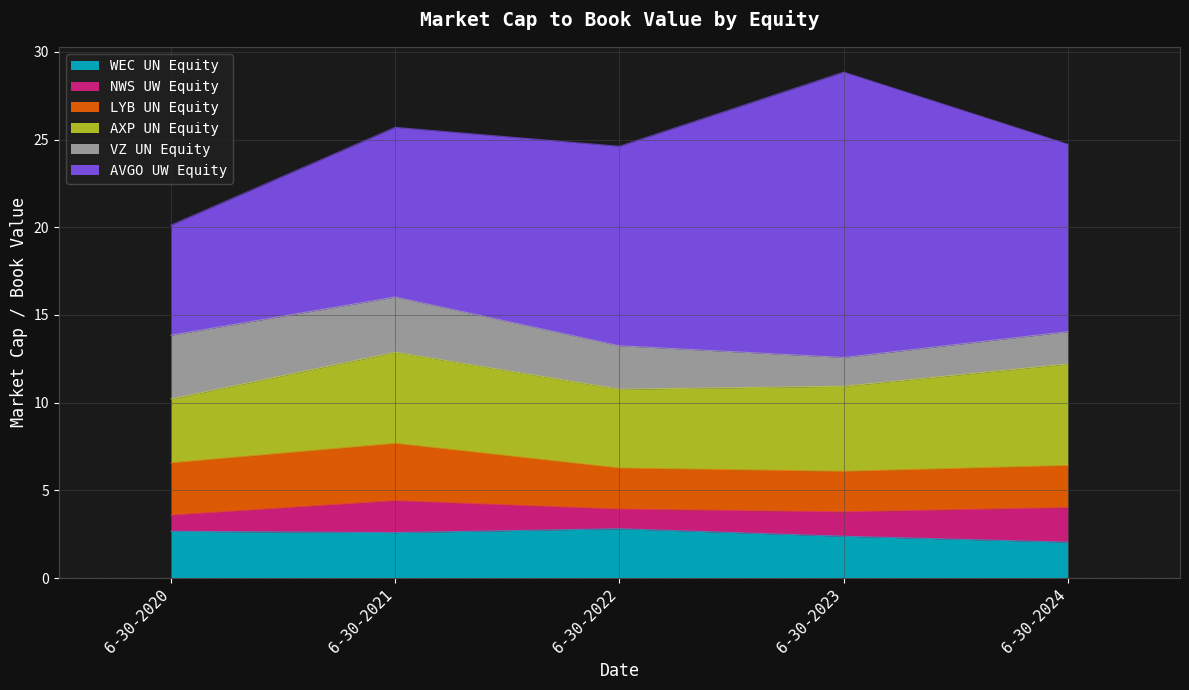

Which label corresponds to the largest value in the chart?

6-30-2023